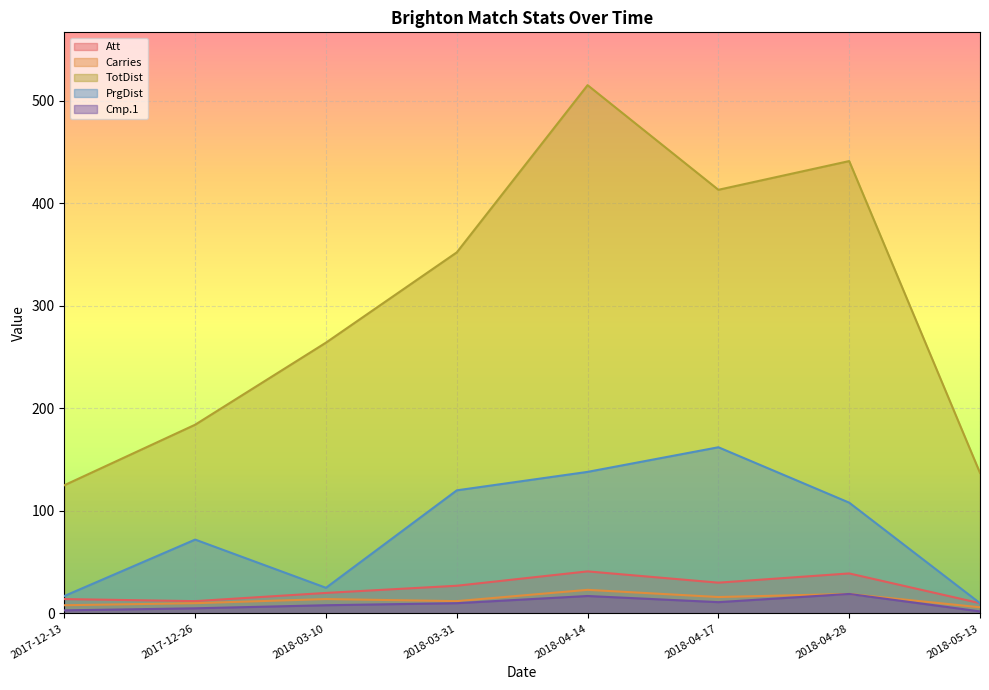

True or false: TotDist and Cmp.1 cross at least once.

False